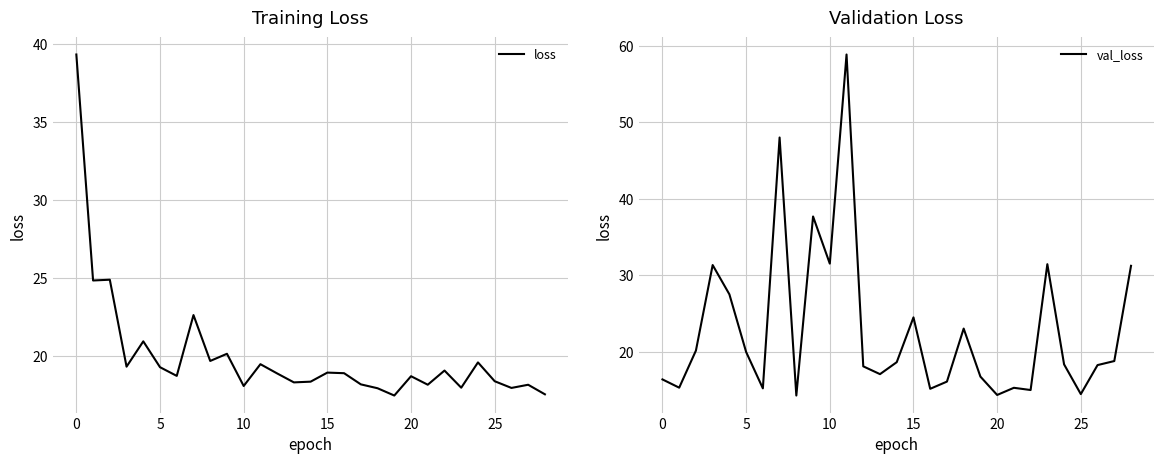

At which category is the sum across all series the highest?

11